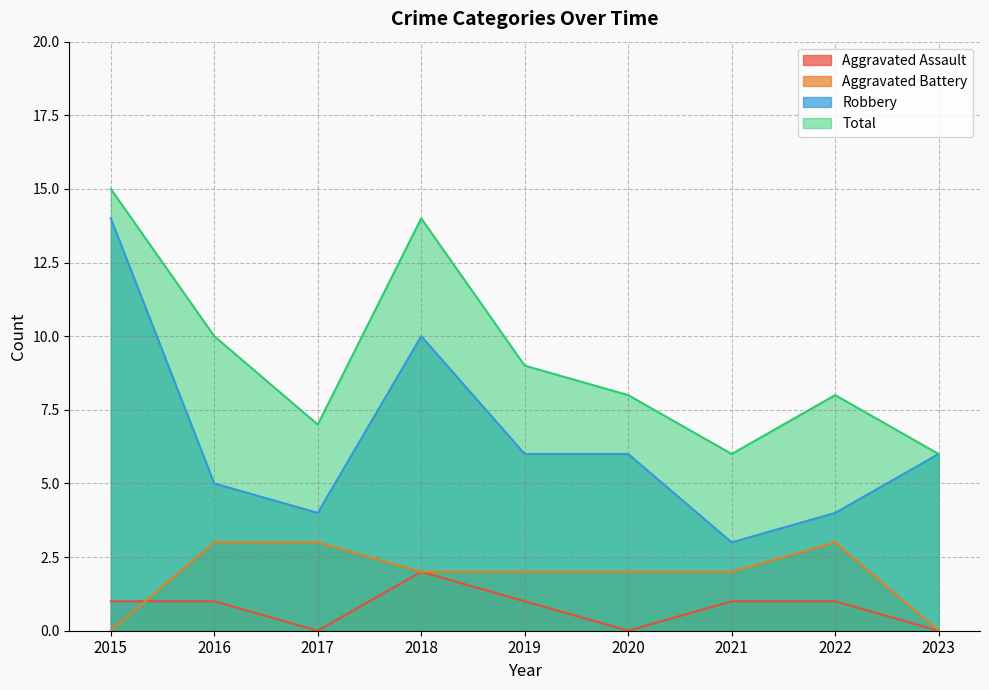

At which category does the chart reach its peak across all series?

2015